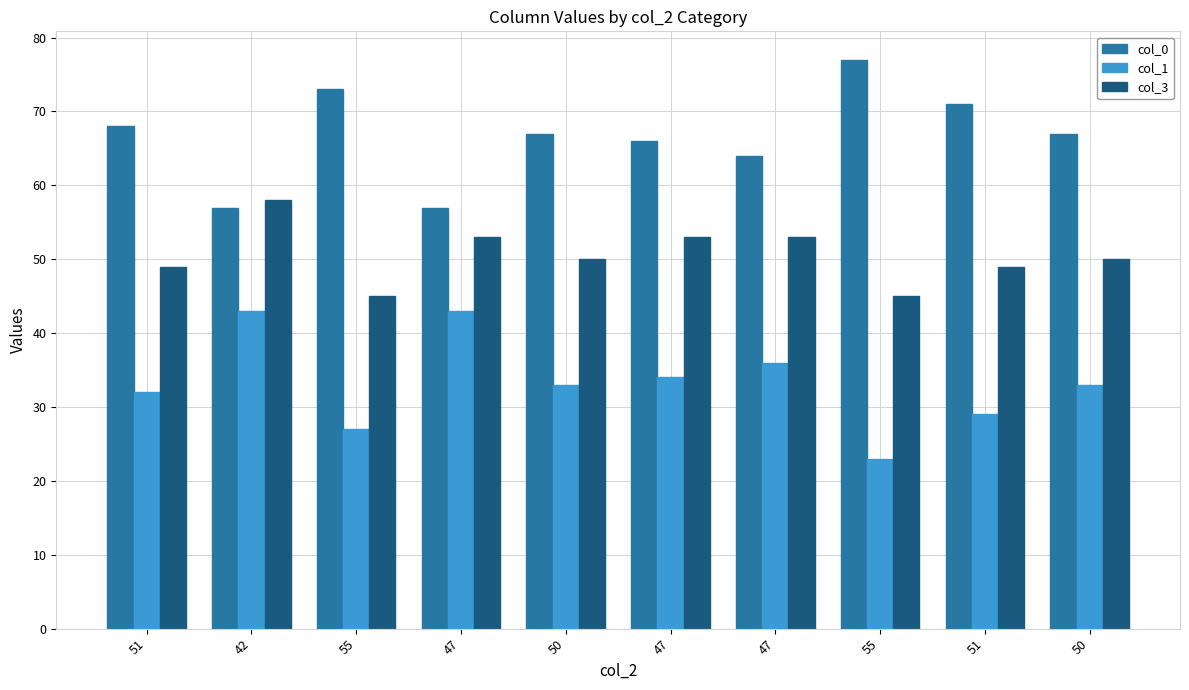

Which has a higher value, 51 or 51?

51